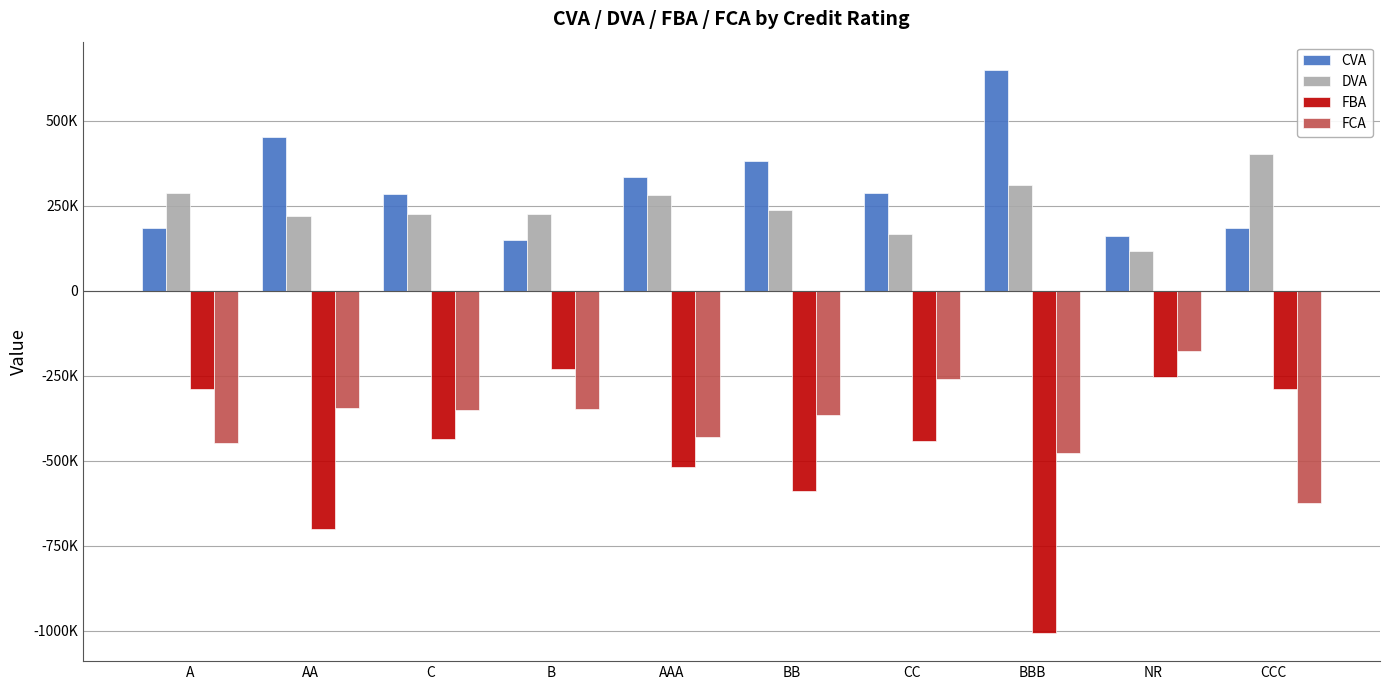

Read the CVA value at BB.

381839.6